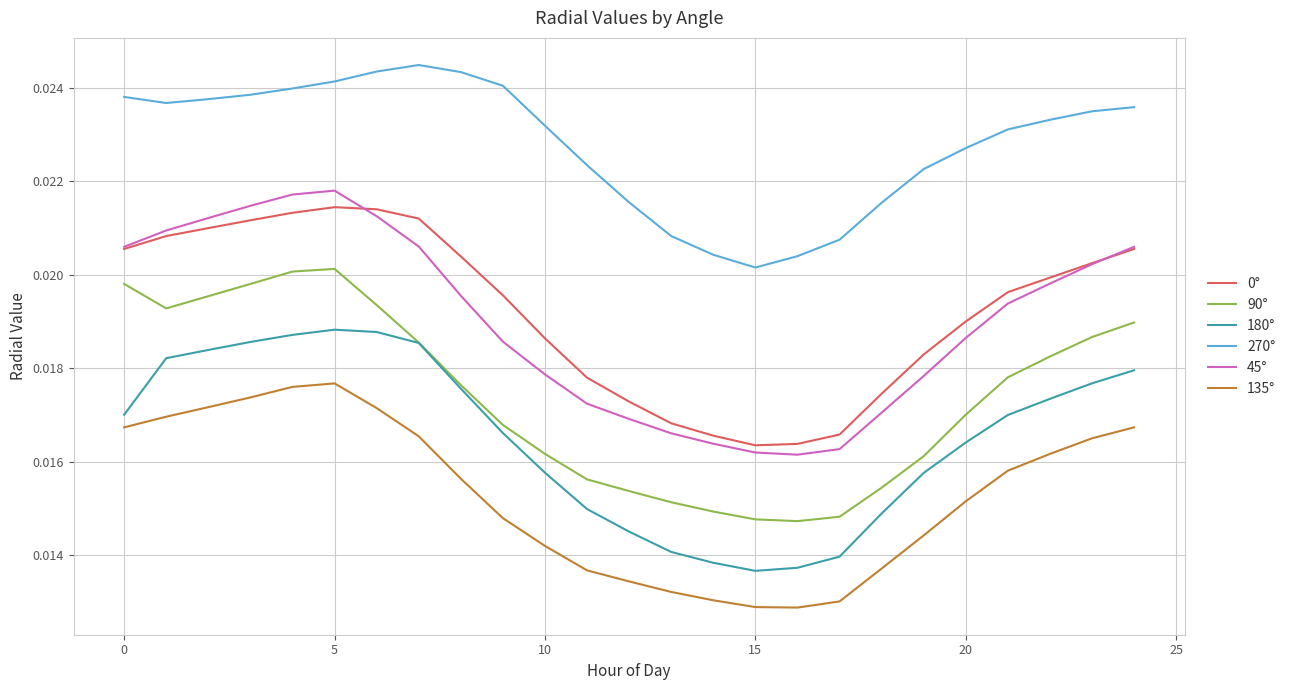

Does the chart have visible grid lines?

Yes